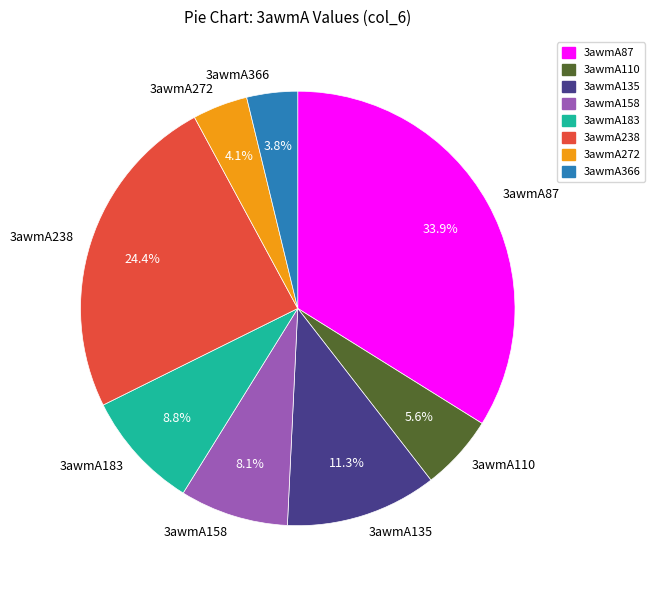

Which has a higher value, 3awmA272 or 3awmA135?

3awmA135